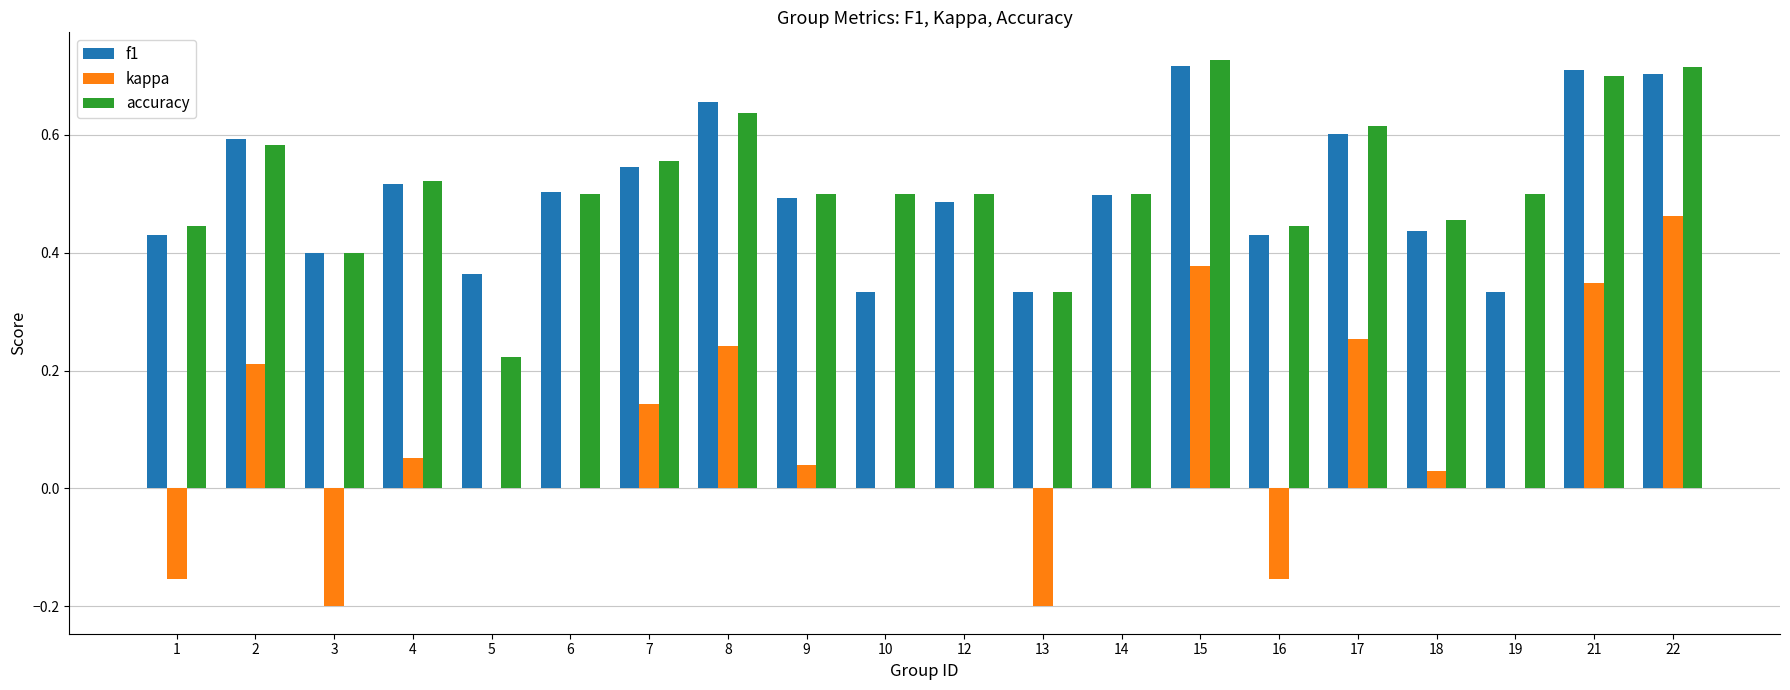

The accuracy series shows 0.7 at 22. True or false?

True